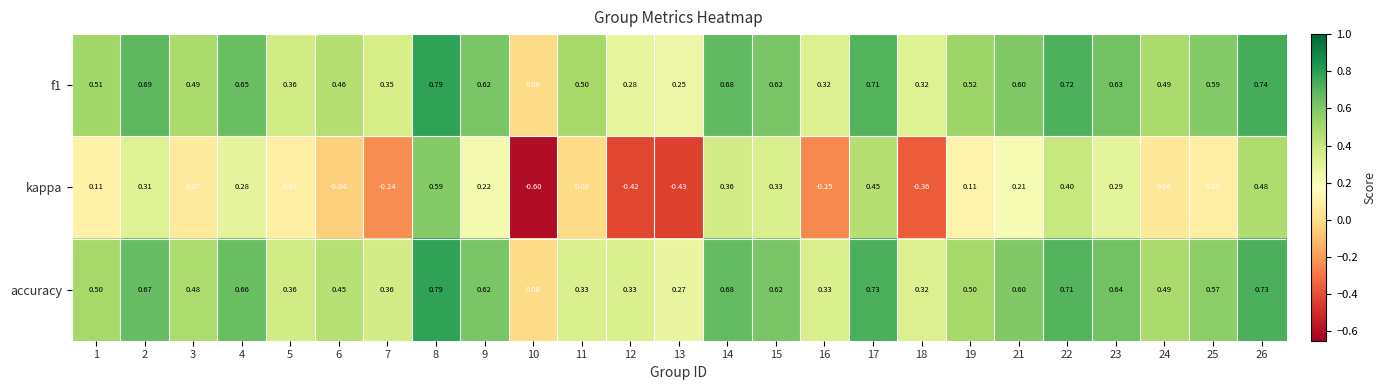

Is the value of accuracy at 10 greater than the value of kappa at 24?

No